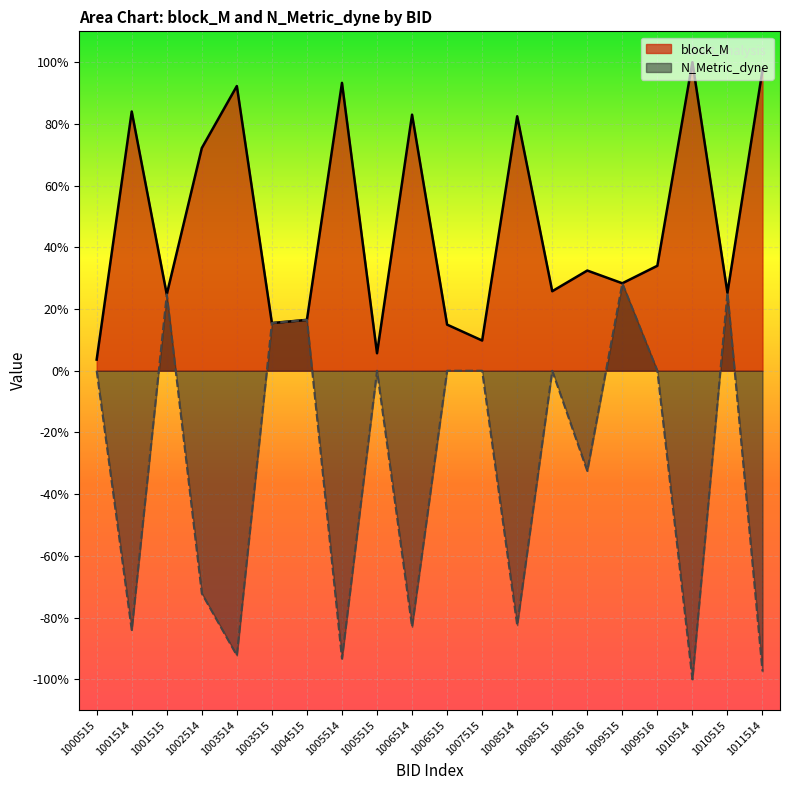

True or false: block_M and N_Metric_dyne intersect in this chart.

False